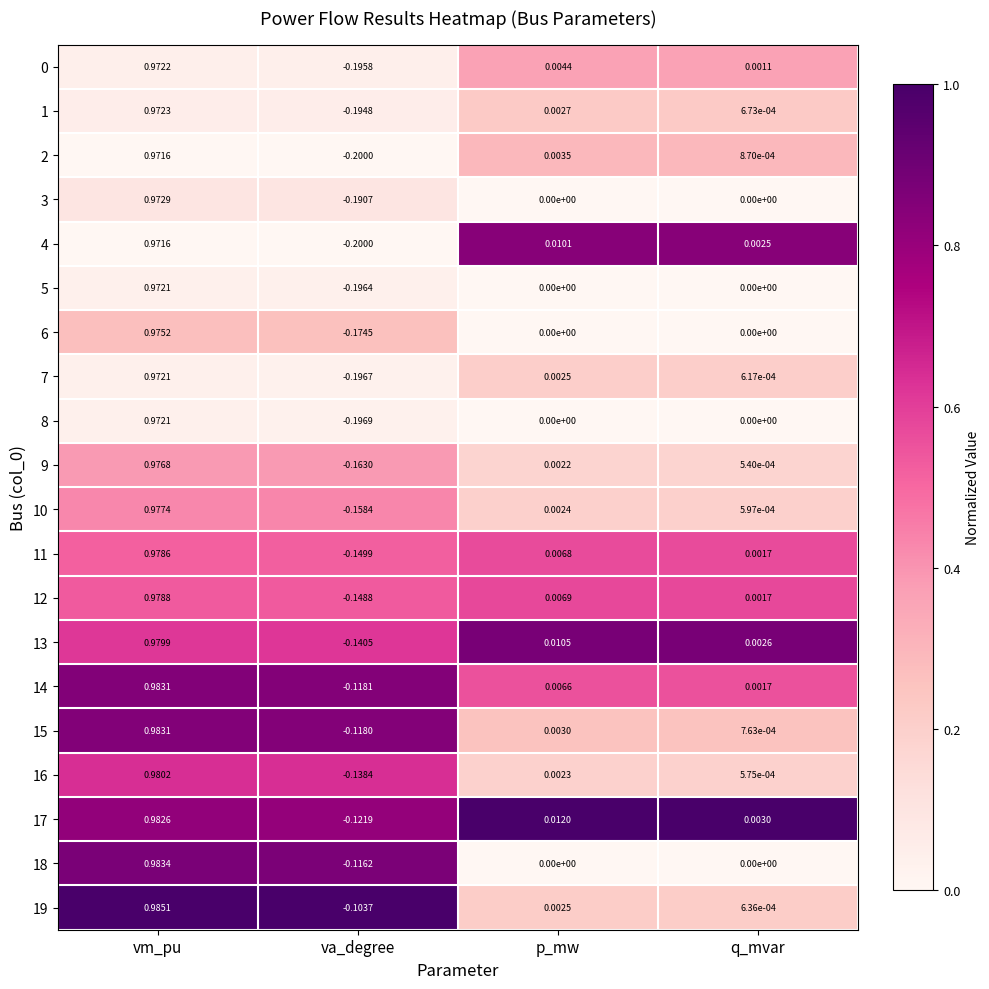

Where does the 17 series first go above 0?

vm_pu